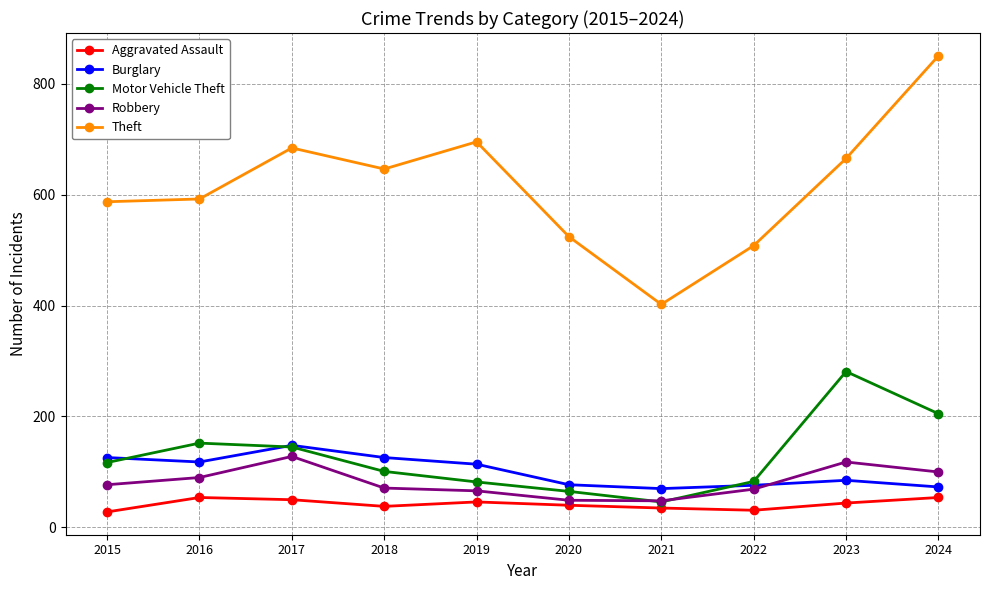

At which label does Theft reach its minimum?

2021